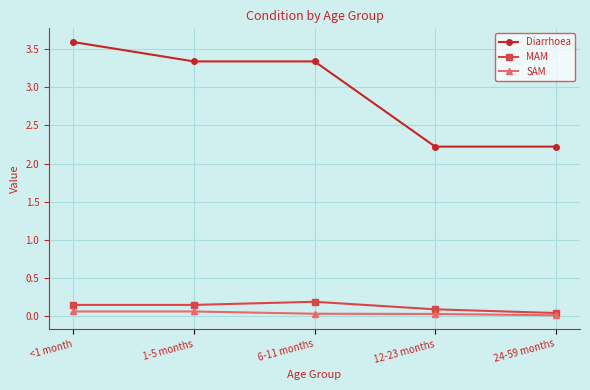

Where is MAM nearest to the value 0?

24-59 months